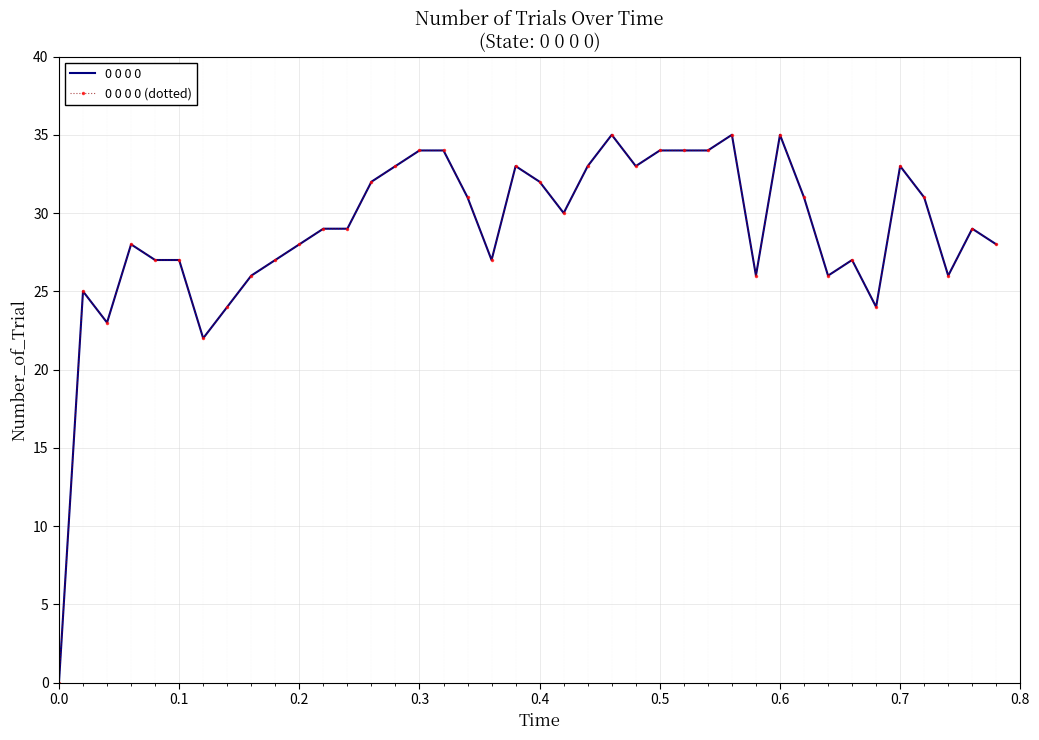

Is this an area chart (filled region under the line)?

No